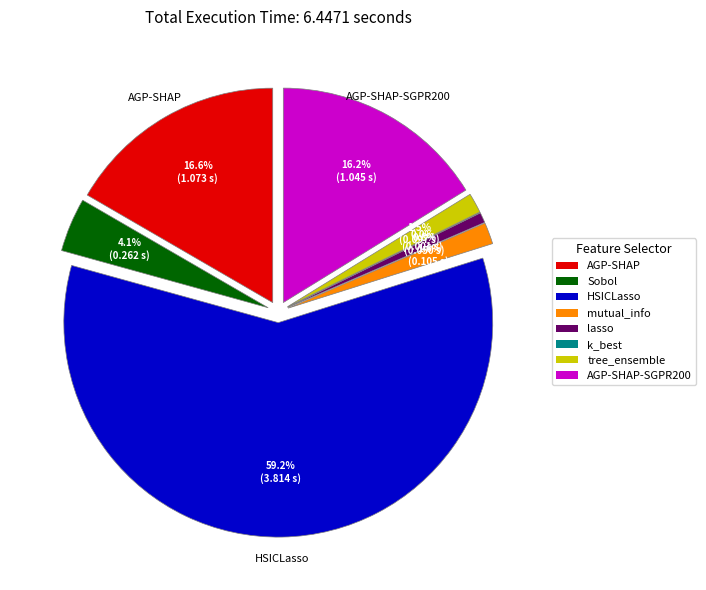

True or false: k_best accounts for 0% of the total.

True